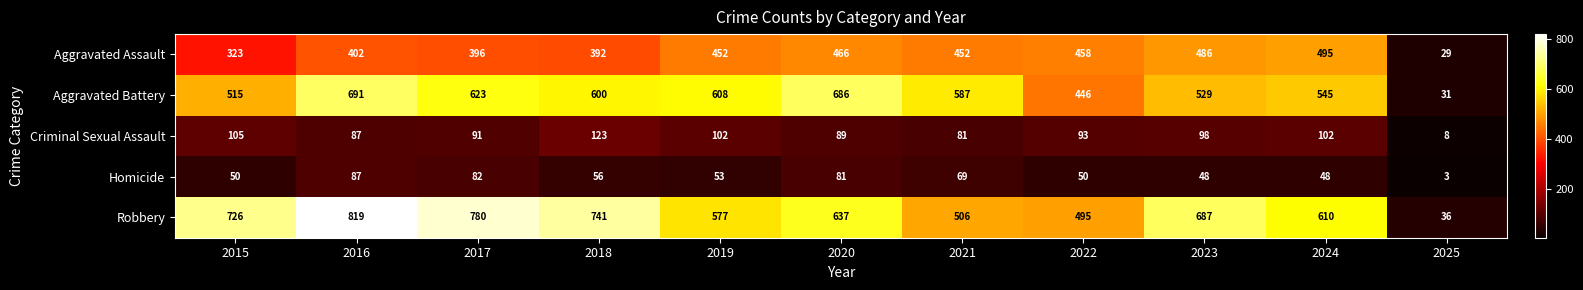

Where is Aggravated Assault nearest to the value 262?

2015